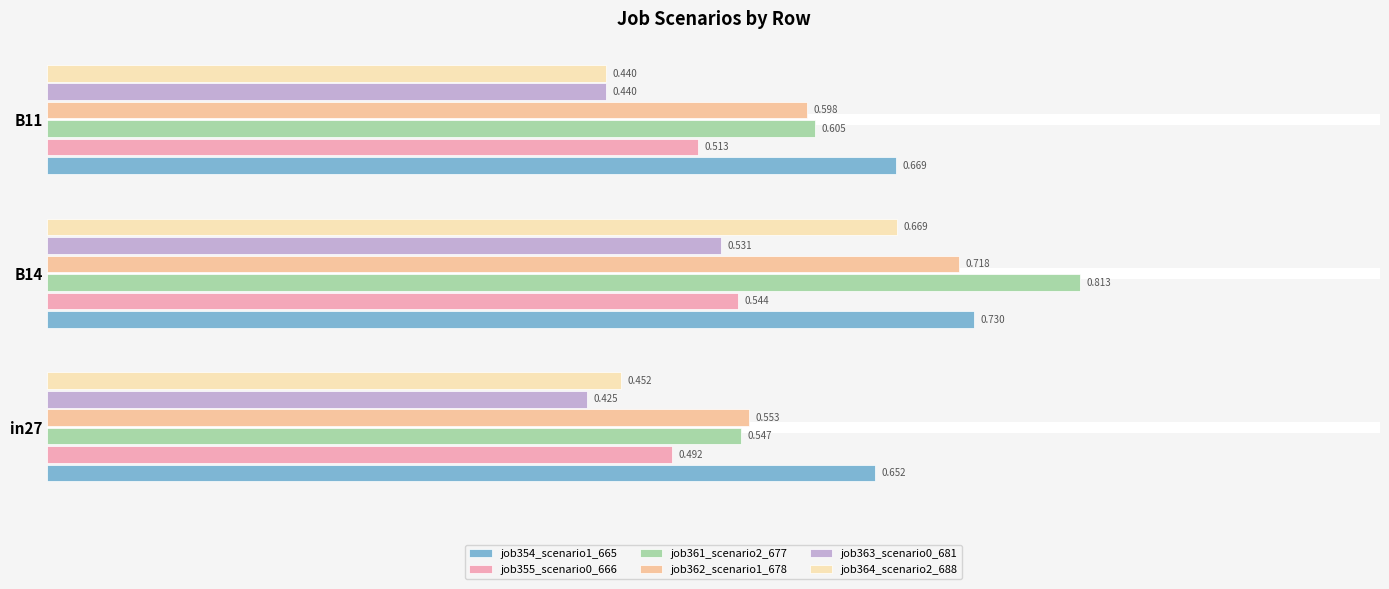

At how many categories does at least one series exceed 0?

3